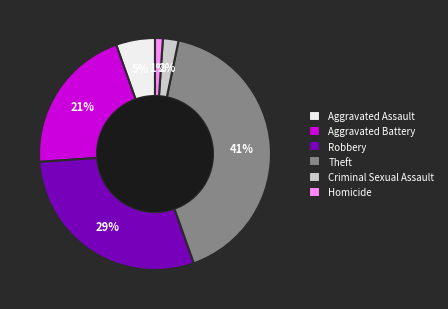

Rank the categories by value from highest to lowest.

Theft, Robbery, Aggravated Battery, Aggravated Assault, Criminal Sexual Assault, Homicide